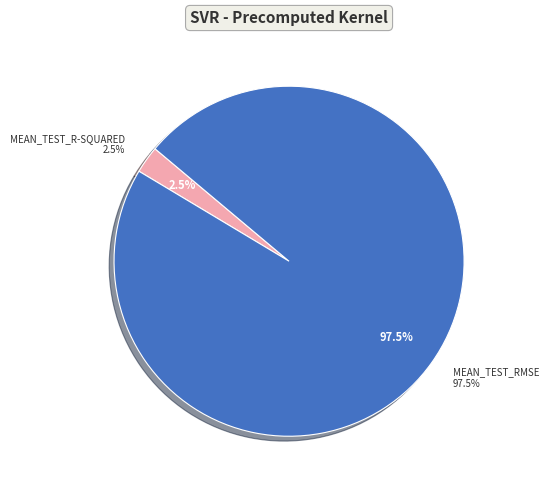

What percentage do mean_test_R-squared and mean_test_RMSE together represent?

100.0%